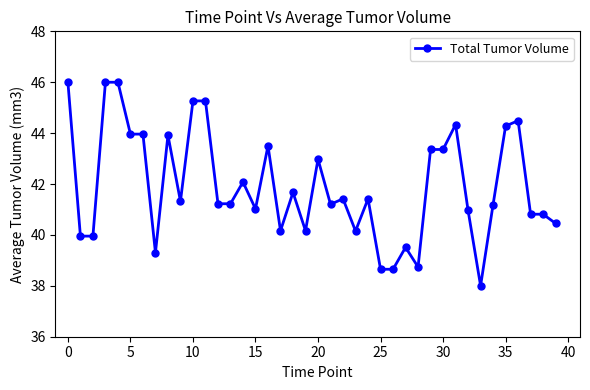

How many categories are shown in the chart?

40